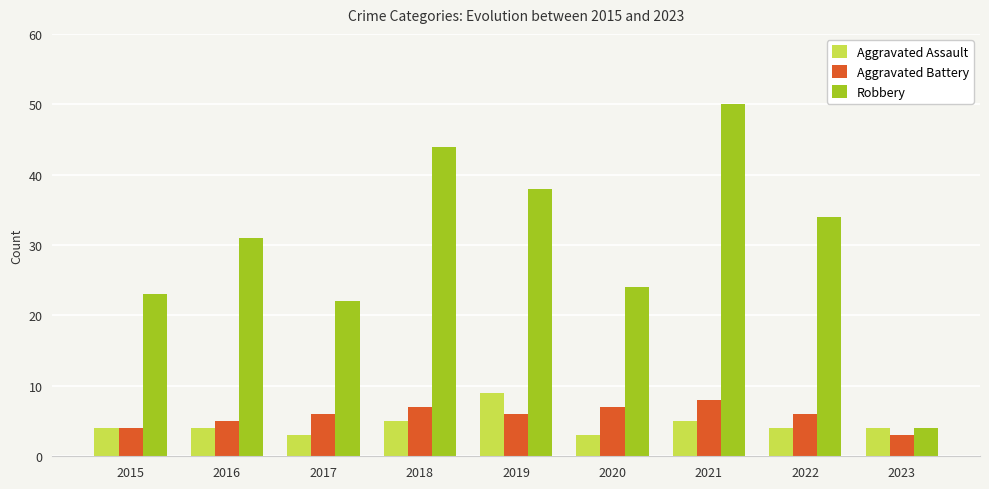

What is the total value across all series at 2022?

44